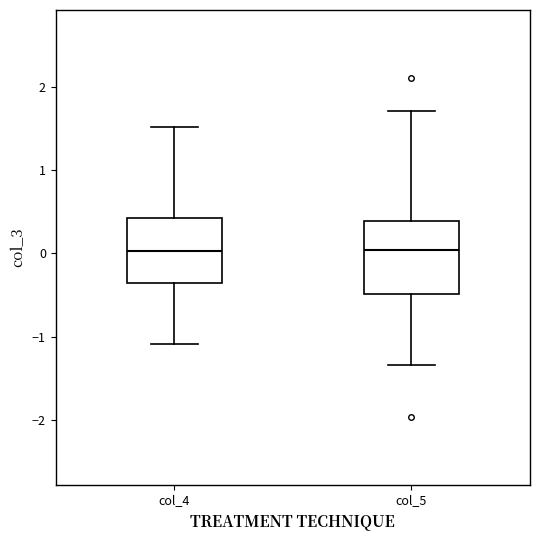

Comparing the boxes themselves (not the whiskers), which one is the tallest?

col_5